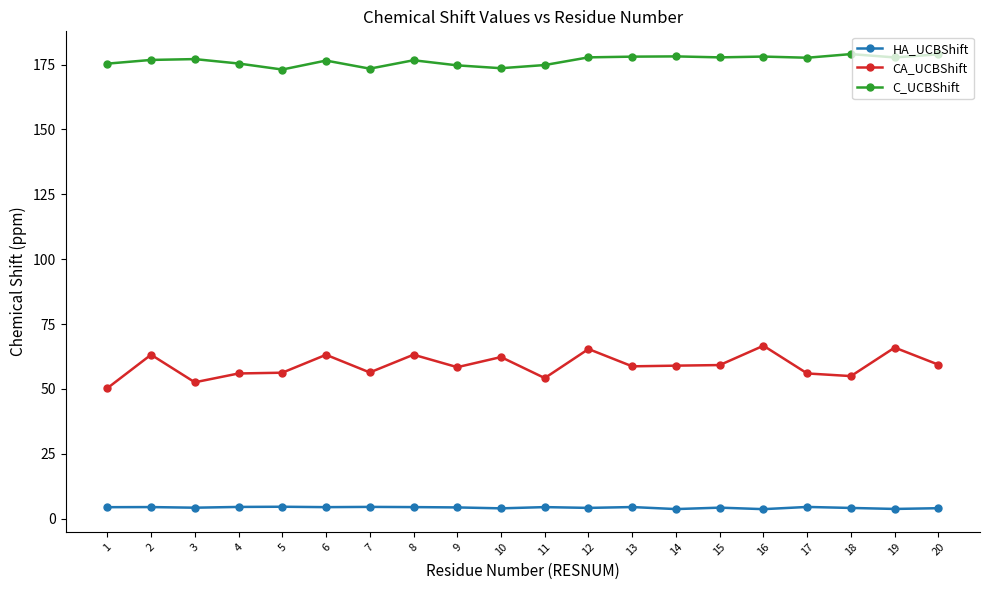

The value of C_UCBShift at 20 is 178.9. True or false?

True